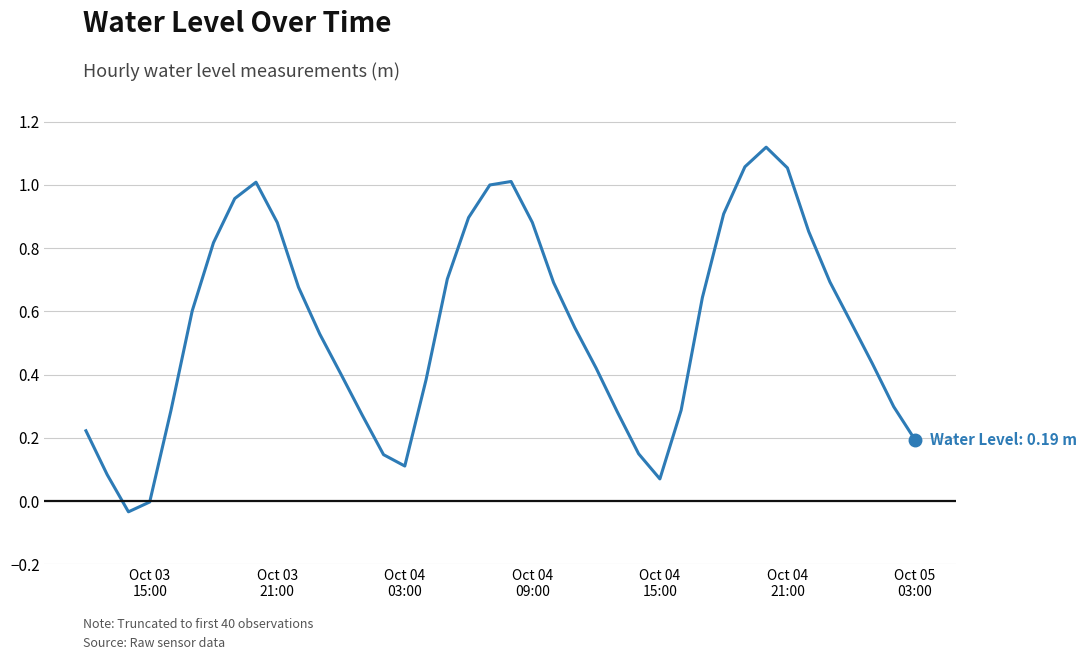

Is this an area chart (filled region under the line)?

No